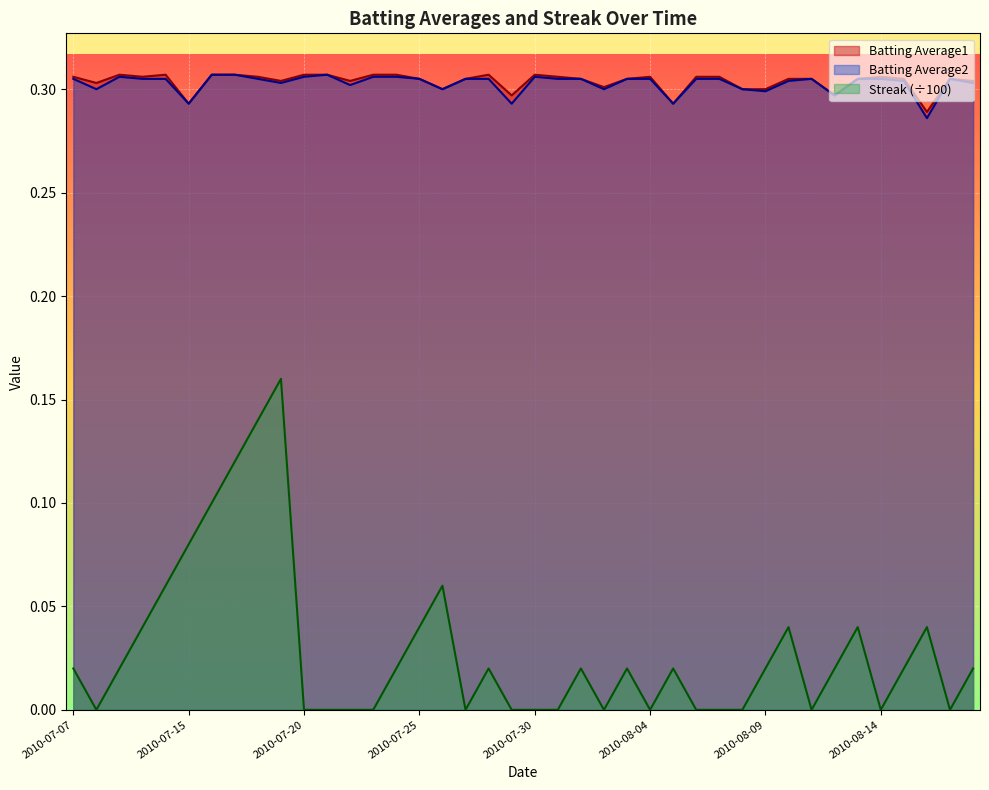

How many lines are shown in the chart?

3